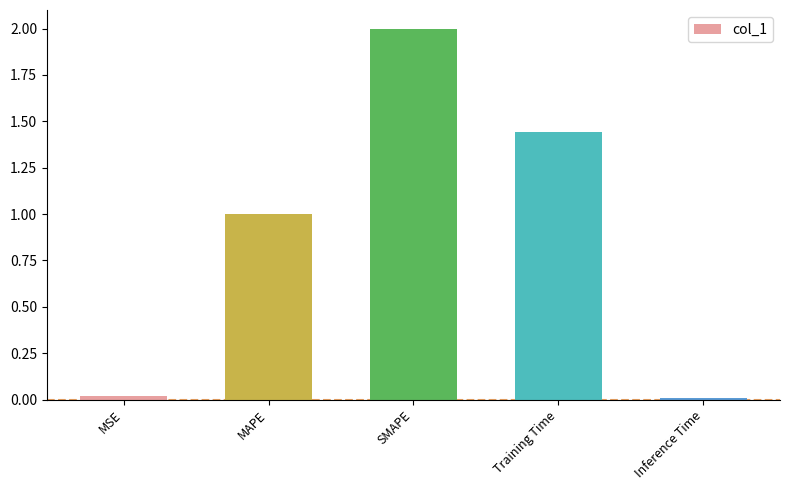

Count the number of categories in the chart.

5